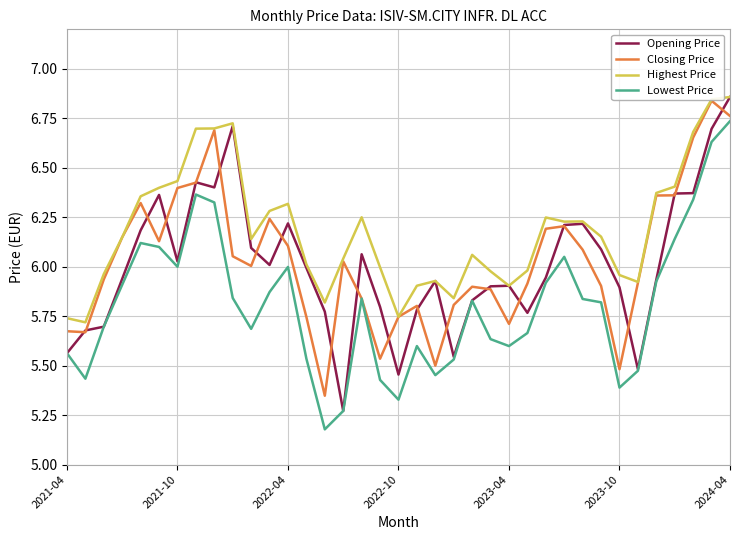

True or false: Highest Price and Lowest Price intersect in this chart.

False